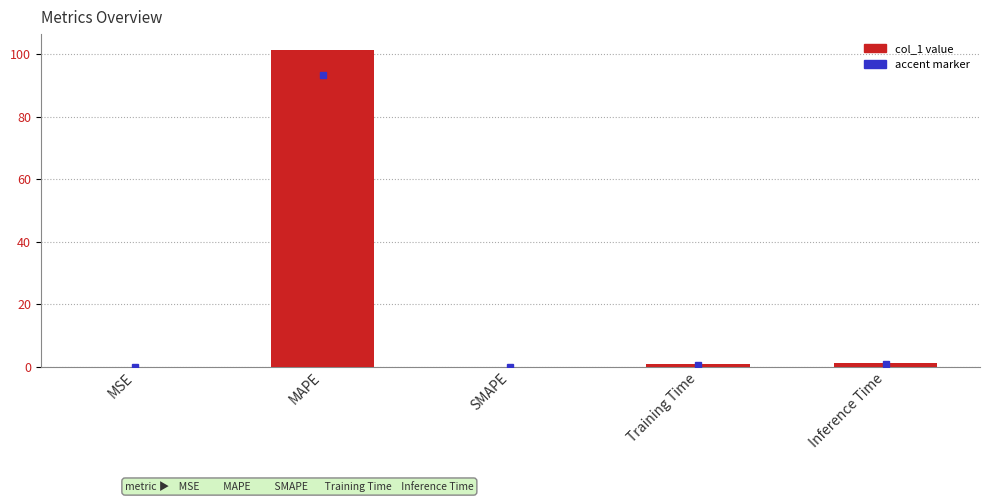

Between MAPE and Inference Time, which is larger?

MAPE